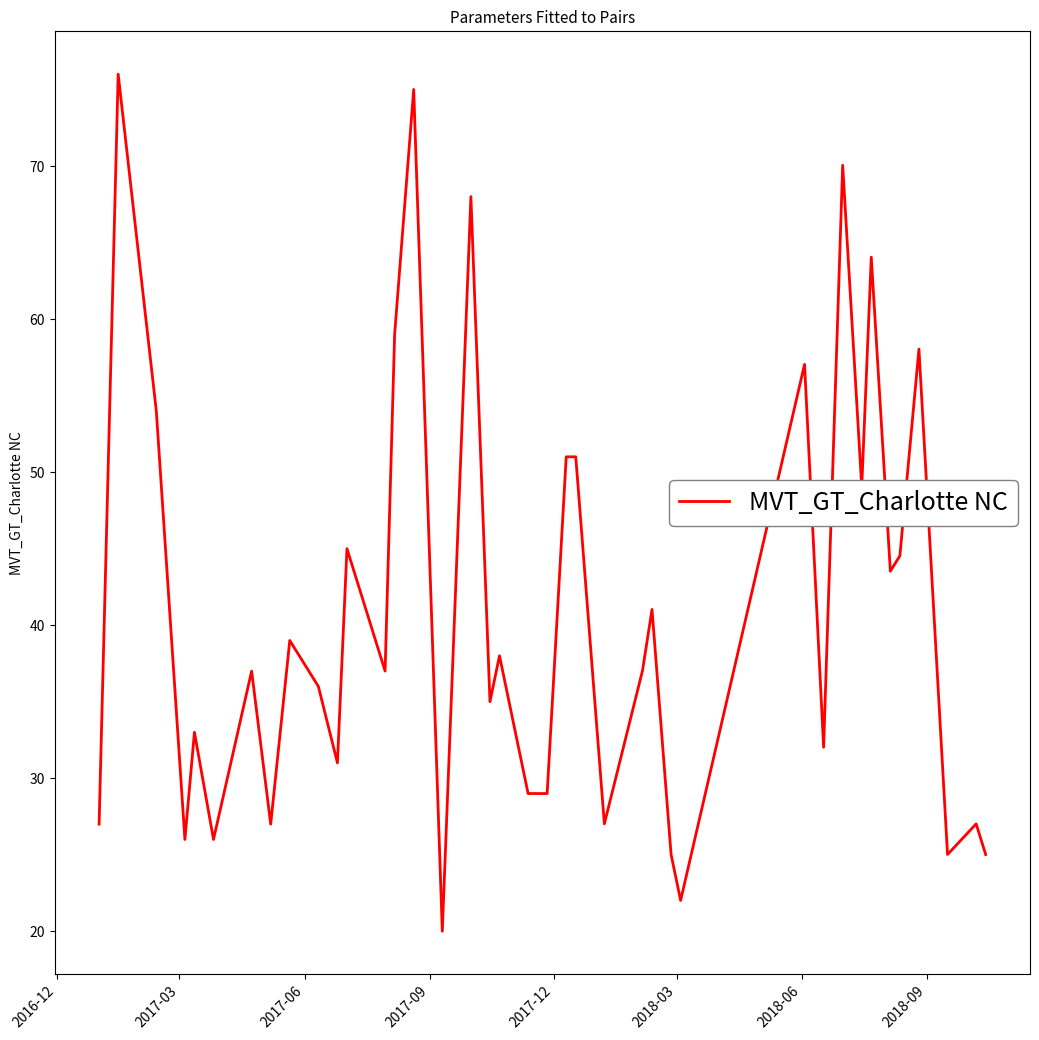

What is the maximum value shown in the chart?

76.0